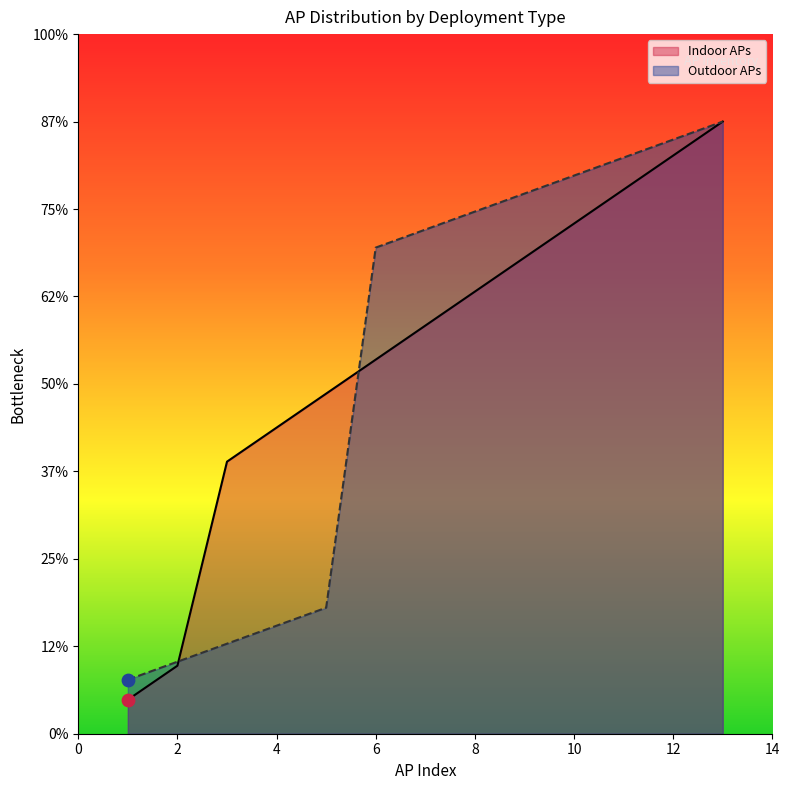

Which series contains the lowest Y value?

Indoor APs